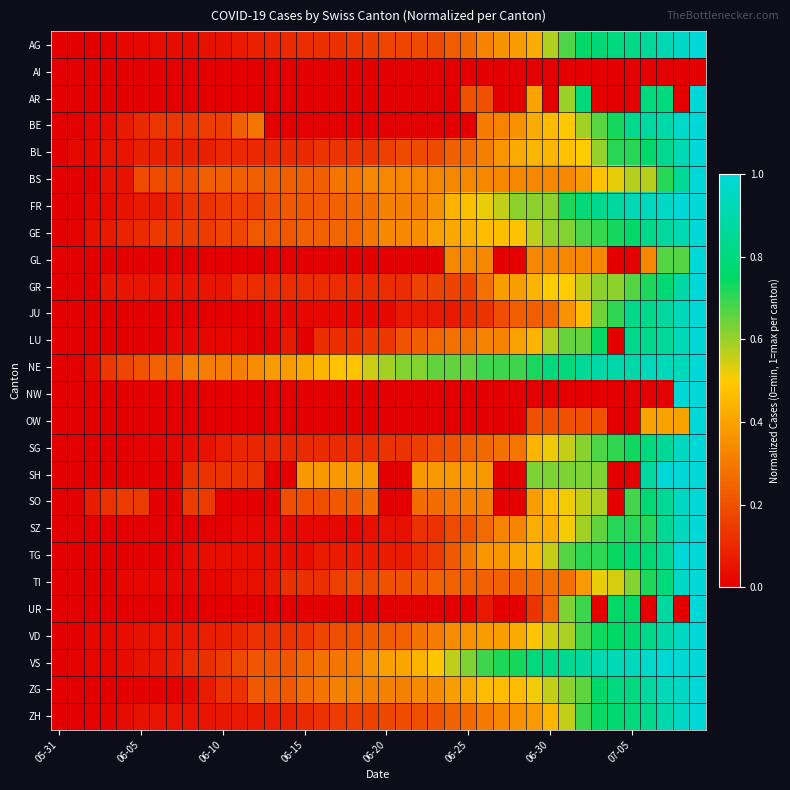

Reading left to right, transcribe all the data shown in this chart.

AG: 0.0	0.0	0.0	0.0	0.0	0.0	0.0	0.0	0.0	0.0	0.0	0.1	0.1	0.1	0.1	0.1	0.1	0.1	0.1	0.2	0.2	0.2	0.2	0.2	0.2	0.3	0.3	0.4	0.4	0.4	0.6	0.7	0.8	0.8	0.8	0.8	0.9	0.9	1.0	1.0
AI: 0.0	0.0	0.0	0.0	0.0	0.0	0.0	0.0	0.0	0.0	0.0	0.0	0.0	0.0	0.0	0.0	0.0	0.0	0.0	0.0	0.0	0.0	0.0	0.0	0.0	0.0	0.0	0.0	0.0	0.0	0.0	0.0	0.0	0.0	0.0	0.0	0.0	0.0	0.0	0.0
AR: 0.0	0.0	0.0	0.0	0.0	0.0	0.0	0.0	0.0	0.0	0.0	0.0	0.0	0.0	0.0	0.0	0.0	0.0	0.0	0.0	0.0	0.0	0.0	0.0	0.0	0.2	0.2	0.0	0.0	0.4	0.0	0.6	0.8	0.0	0.0	0.0	0.8	0.8	0.0	1.0
BE: 0.0	0.0	0.0	0.0	0.1	0.1	0.1	0.1	0.1	0.2	0.2	0.2	0.3	0.0	0.0	0.0	0.0	0.0	0.0	0.0	0.0	0.0	0.0	0.0	0.0	0.0	0.3	0.3	0.4	0.4	0.5	0.5	0.6	0.7	0.7	0.8	0.9	0.9	1.0	1.0
BL: 0.0	0.0	0.0	0.1	0.1	0.1	0.1	0.1	0.1	0.1	0.1	0.1	0.1	0.1	0.1	0.1	0.1	0.1	0.1	0.1	0.2	0.2	0.2	0.2	0.2	0.3	0.3	0.4	0.4	0.4	0.4	0.5	0.5	0.6	0.7	0.7	0.8	0.8	0.9	1.0
BS: 0.0	0.0	0.0	0.0	0.0	0.2	0.2	0.2	0.2	0.2	0.2	0.2	0.2	0.2	0.2	0.2	0.2	0.3	0.3	0.3	0.3	0.3	0.3	0.3	0.3	0.3	0.3	0.3	0.3	0.3	0.3	0.3	0.4	0.5	0.5	0.6	0.6	0.7	0.9	1.0
FR: 0.0	0.0	0.0	0.0	0.1	0.1	0.1	0.1	0.1	0.1	0.1	0.2	0.2	0.2	0.2	0.2	0.2	0.2	0.3	0.3	0.3	0.3	0.3	0.4	0.4	0.5	0.5	0.6	0.6	0.6	0.6	0.7	0.8	0.8	0.9	0.9	0.9	1.0	1.0	1.0
GE: 0.0	0.0	0.0	0.1	0.1	0.1	0.1	0.1	0.2	0.2	0.2	0.2	0.2	0.2	0.2	0.2	0.2	0.2	0.2	0.3	0.3	0.3	0.3	0.4	0.4	0.4	0.5	0.5	0.5	0.6	0.6	0.6	0.7	0.7	0.7	0.8	0.8	0.9	0.9	1.0
GL: 0.0	0.0	0.0	0.0	0.0	0.0	0.0	0.0	0.0	0.0	0.0	0.0	0.0	0.0	0.0	0.0	0.0	0.0	0.0	0.0	0.0	0.0	0.0	0.0	0.3	0.3	0.3	0.0	0.0	0.3	0.3	0.3	0.3	0.3	0.0	0.0	0.3	0.7	0.7	1.0
GR: 0.0	0.0	0.0	0.1	0.1	0.1	0.1	0.1	0.1	0.1	0.1	0.1	0.1	0.1	0.1	0.1	0.1	0.1	0.1	0.1	0.1	0.1	0.2	0.2	0.2	0.2	0.3	0.4	0.4	0.4	0.5	0.5	0.6	0.6	0.6	0.7	0.7	0.8	0.9	1.0
JU: 0.0	0.0	0.0	0.0	0.0	0.0	0.0	0.0	0.0	0.0	0.0	0.0	0.0	0.0	0.0	0.0	0.0	0.0	0.0	0.0	0.0	0.1	0.1	0.1	0.1	0.1	0.1	0.2	0.2	0.2	0.3	0.4	0.5	0.6	0.7	0.8	0.8	0.9	0.9	1.0
LU: 0.0	0.0	0.0	0.0	0.0	0.0	0.0	0.0	0.0	0.0	0.0	0.0	0.0	0.0	0.1	0.0	0.1	0.1	0.1	0.1	0.1	0.2	0.2	0.3	0.3	0.3	0.3	0.3	0.4	0.4	0.6	0.7	0.7	0.7	0.0	0.8	0.8	0.9	0.9	1.0
NE: 0.0	0.0	0.0	0.1	0.2	0.2	0.2	0.2	0.3	0.3	0.3	0.3	0.3	0.4	0.4	0.4	0.4	0.5	0.5	0.6	0.6	0.6	0.6	0.7	0.7	0.7	0.7	0.7	0.7	0.7	0.8	0.8	0.9	0.9	0.9	0.9	0.9	0.9	0.9	1.0
NW: 0.0	0.0	0.0	0.0	0.0	0.0	0.0	0.0	0.0	0.0	0.0	0.0	0.0	0.0	0.0	0.0	0.0	0.0	0.0	0.0	0.0	0.0	0.0	0.0	0.0	0.0	0.0	0.0	0.0	0.0	0.0	0.0	0.0	0.0	0.0	0.0	0.0	0.0	1.0	1.0
OW: 0.0	0.0	0.0	0.0	0.0	0.0	0.0	0.0	0.0	0.0	0.0	0.0	0.0	0.0	0.0	0.0	0.0	0.0	0.0	0.0	0.0	0.0	0.0	0.0	0.0	0.0	0.0	0.0	0.0	0.2	0.2	0.2	0.2	0.2	0.0	0.0	0.4	0.4	0.4	1.0
SG: 0.0	0.0	0.0	0.0	0.0	0.0	0.0	0.0	0.0	0.0	0.1	0.1	0.1	0.1	0.1	0.1	0.1	0.1	0.1	0.1	0.1	0.1	0.2	0.2	0.2	0.2	0.3	0.3	0.3	0.4	0.5	0.6	0.6	0.7	0.7	0.7	0.8	0.9	0.9	1.0
SH: 0.0	0.0	0.0	0.0	0.0	0.0	0.0	0.0	0.1	0.1	0.1	0.1	0.1	0.0	0.0	0.4	0.4	0.4	0.4	0.4	0.0	0.0	0.4	0.4	0.4	0.4	0.4	0.0	0.0	0.6	0.6	0.6	0.6	0.6	0.0	0.0	0.9	1.0	1.0	1.0
SO: 0.0	0.0	0.1	0.1	0.1	0.1	0.0	0.0	0.1	0.1	0.0	0.0	0.0	0.0	0.2	0.2	0.2	0.2	0.2	0.3	0.0	0.0	0.3	0.3	0.3	0.3	0.3	0.0	0.0	0.4	0.5	0.5	0.6	0.6	0.0	0.7	0.8	0.9	1.0	1.0
SZ: 0.0	0.0	0.0	0.0	0.0	0.0	0.0	0.0	0.0	0.0	0.0	0.0	0.0	0.0	0.0	0.0	0.0	0.0	0.0	0.0	0.0	0.0	0.1	0.1	0.2	0.2	0.3	0.3	0.3	0.4	0.4	0.5	0.6	0.7	0.7	0.7	0.7	0.9	0.9	1.0
TG: 0.0	0.0	0.0	0.0	0.0	0.0	0.0	0.0	0.0	0.0	0.0	0.0	0.0	0.0	0.0	0.0	0.1	0.1	0.1	0.1	0.1	0.1	0.1	0.1	0.2	0.3	0.4	0.4	0.4	0.4	0.6	0.7	0.7	0.7	0.7	0.8	0.8	0.9	1.0	1.0
TI: 0.0	0.0	0.0	0.0	0.0	0.0	0.0	0.0	0.0	0.0	0.0	0.0	0.0	0.1	0.1	0.1	0.1	0.2	0.2	0.2	0.2	0.2	0.2	0.2	0.2	0.2	0.2	0.2	0.2	0.3	0.3	0.3	0.4	0.5	0.5	0.6	0.7	0.8	1.0	1.0
UR: 0.0	0.0	0.0	0.0	0.0	0.0	0.0	0.0	0.0	0.0	0.0	0.0	0.0	0.0	0.0	0.0	0.0	0.0	0.0	0.0	0.0	0.0	0.0	0.0	0.0	0.0	0.1	0.0	0.0	0.1	0.2	0.6	0.7	0.0	0.8	0.8	0.0	0.9	0.0	1.0
VD: 0.0	0.0	0.0	0.0	0.0	0.0	0.1	0.1	0.1	0.1	0.1	0.1	0.1	0.1	0.1	0.1	0.2	0.2	0.2	0.2	0.2	0.2	0.3	0.3	0.3	0.4	0.4	0.4	0.4	0.5	0.5	0.6	0.7	0.7	0.7	0.8	0.8	0.9	1.0	1.0
VS: 0.0	0.0	0.0	0.0	0.0	0.0	0.1	0.1	0.1	0.1	0.1	0.2	0.2	0.2	0.2	0.2	0.3	0.3	0.3	0.4	0.4	0.4	0.4	0.5	0.6	0.6	0.7	0.7	0.7	0.8	0.8	0.8	0.9	0.9	0.9	0.9	1.0	1.0	1.0	1.0
ZG: 0.0	0.0	0.0	0.0	0.0	0.0	0.0	0.0	0.0	0.1	0.1	0.1	0.2	0.2	0.2	0.3	0.3	0.3	0.3	0.3	0.3	0.3	0.3	0.3	0.4	0.4	0.5	0.5	0.5	0.5	0.6	0.6	0.7	0.8	0.8	0.8	0.9	0.9	1.0	1.0
ZH: 0.0	0.0	0.0	0.0	0.0	0.0	0.1	0.1	0.1	0.1	0.1	0.1	0.1	0.1	0.1	0.1	0.1	0.1	0.2	0.2	0.2	0.2	0.2	0.2	0.2	0.3	0.3	0.3	0.4	0.4	0.4	0.6	0.7	0.7	0.8	0.8	0.8	0.9	1.0	1.0